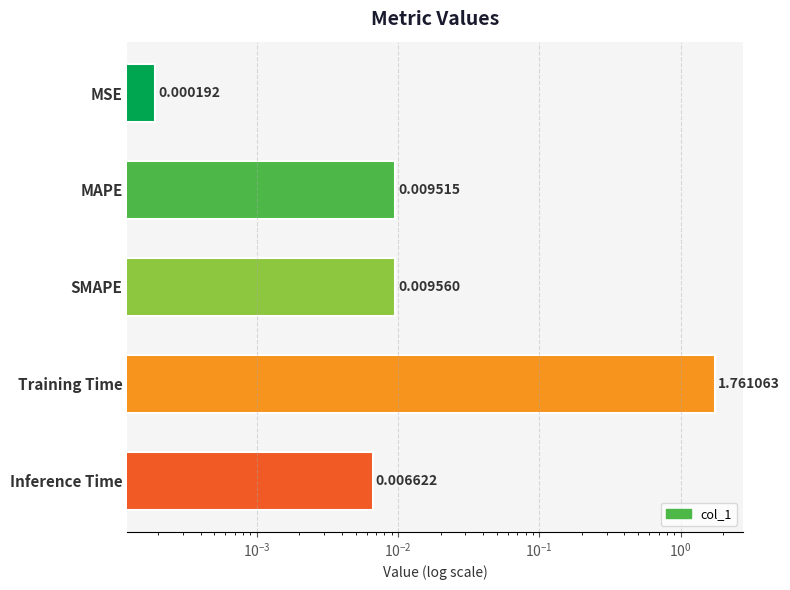

Is it true that the value at Inference Time is 0.0?

False